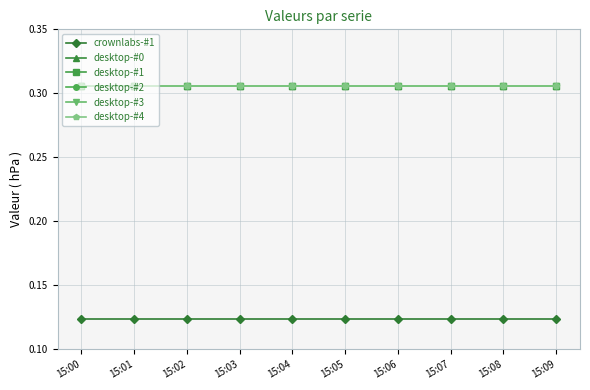

At how many categories does at least one series exceed 0?

10